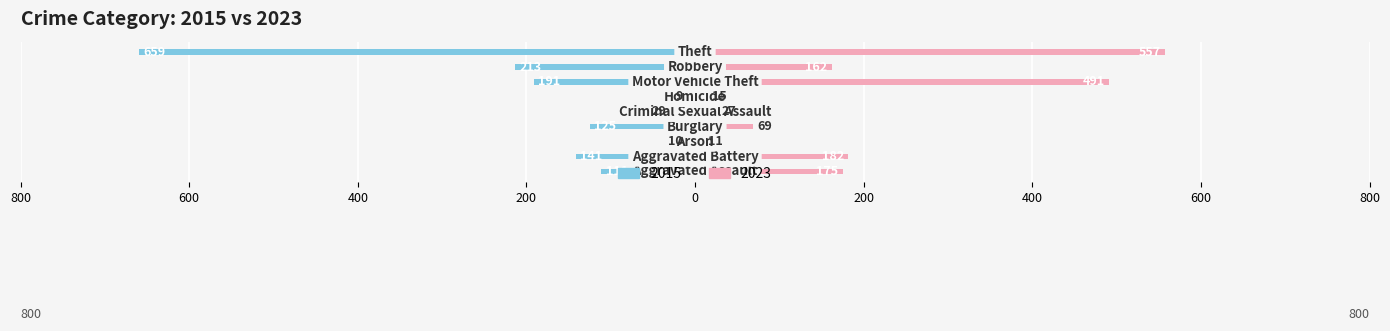

Where is 2023 nearest to the value 284?

Aggravated Battery